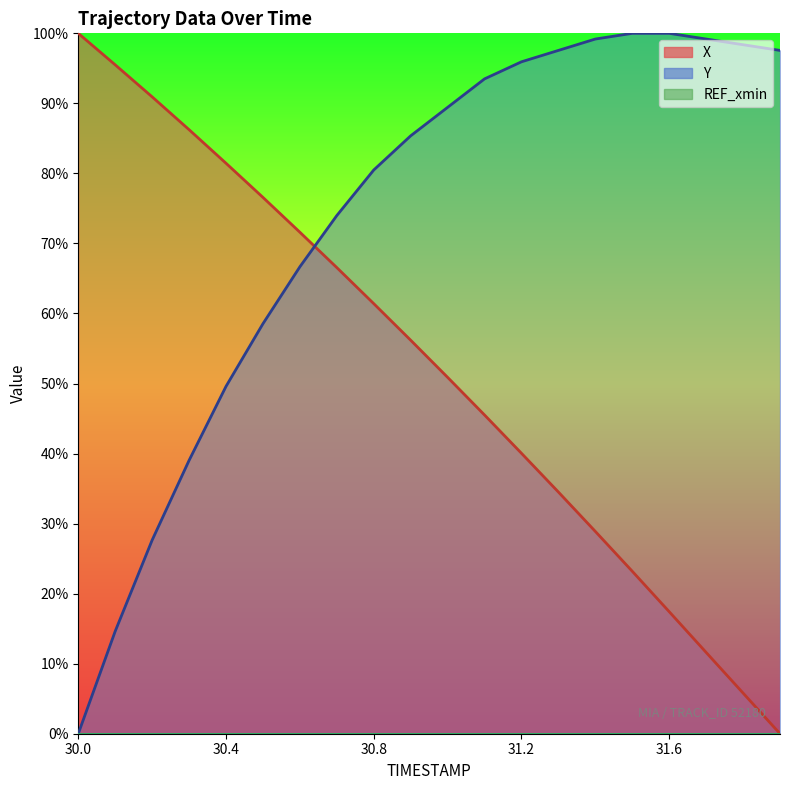

What is the average value of the X series?

52.2